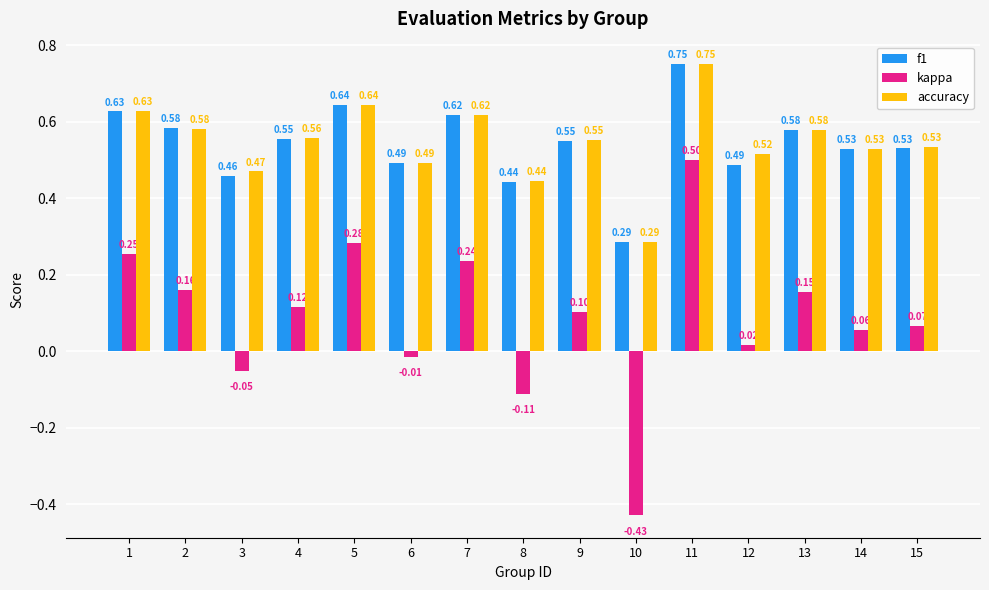

List the labels in order of kappa value, smallest first.

10, 8, 3, 6, 12, 14, 15, 9, 4, 13, 2, 7, 1, 5, 11